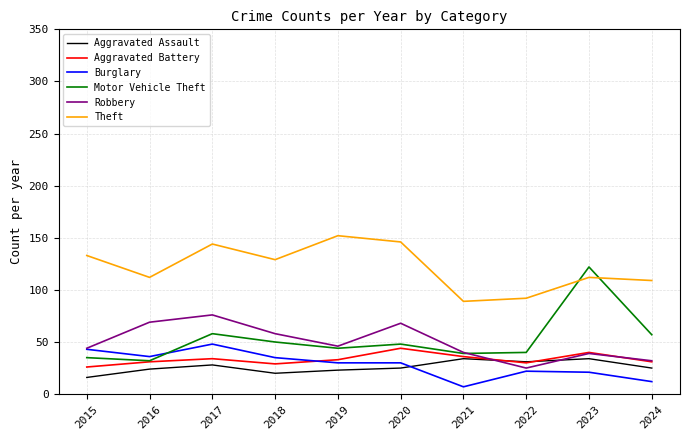

At which category does Burglary reach its first local valley?

2016